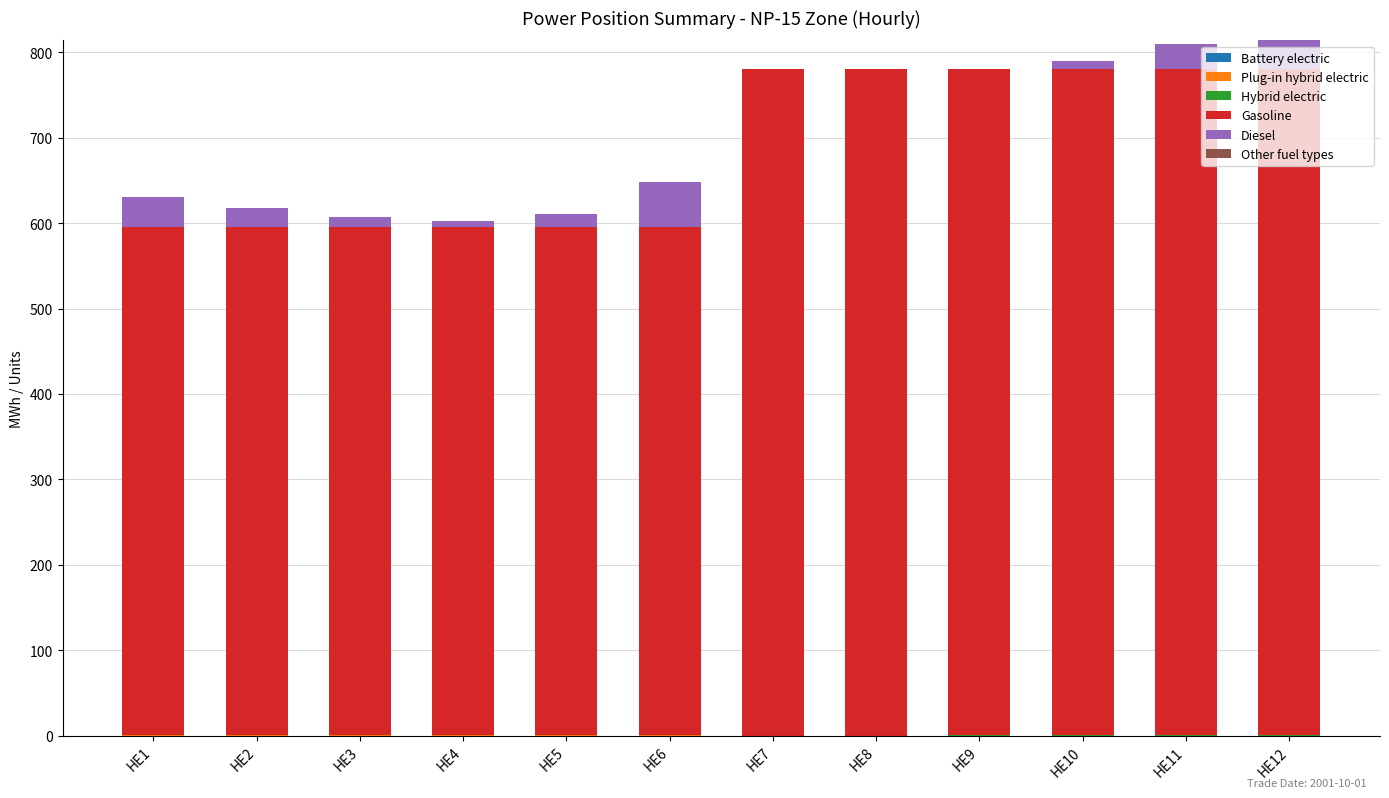

What is the total value across all series at HE7?

780.0